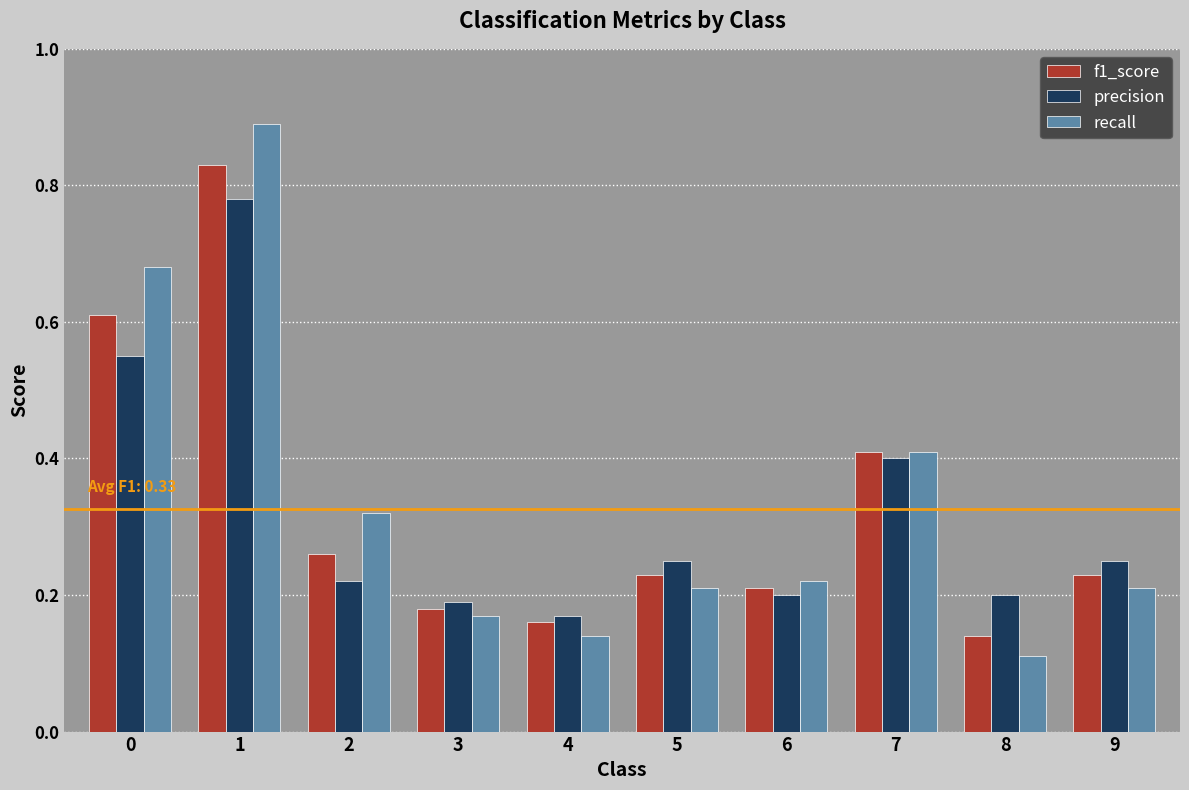

List the series in order of their peak value, highest first.

recall, f1_score, precision